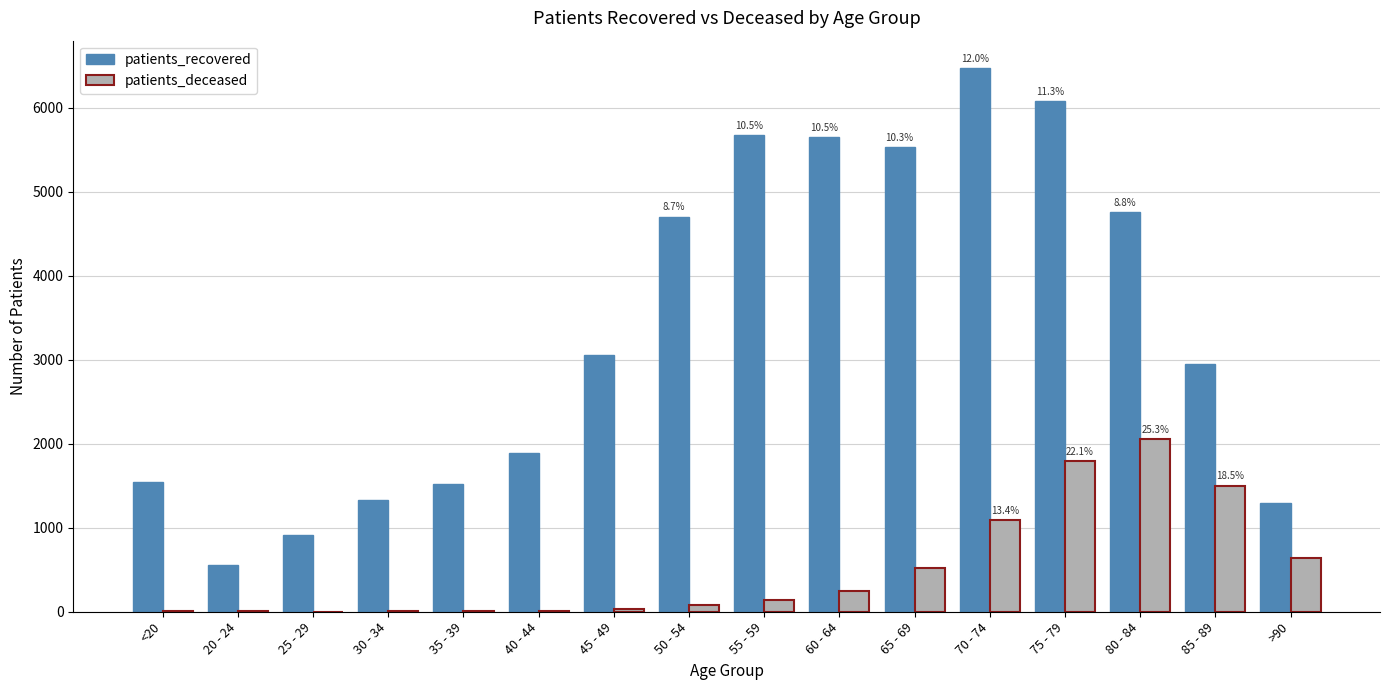

What is the total value across all series at 50 - 54?

4781